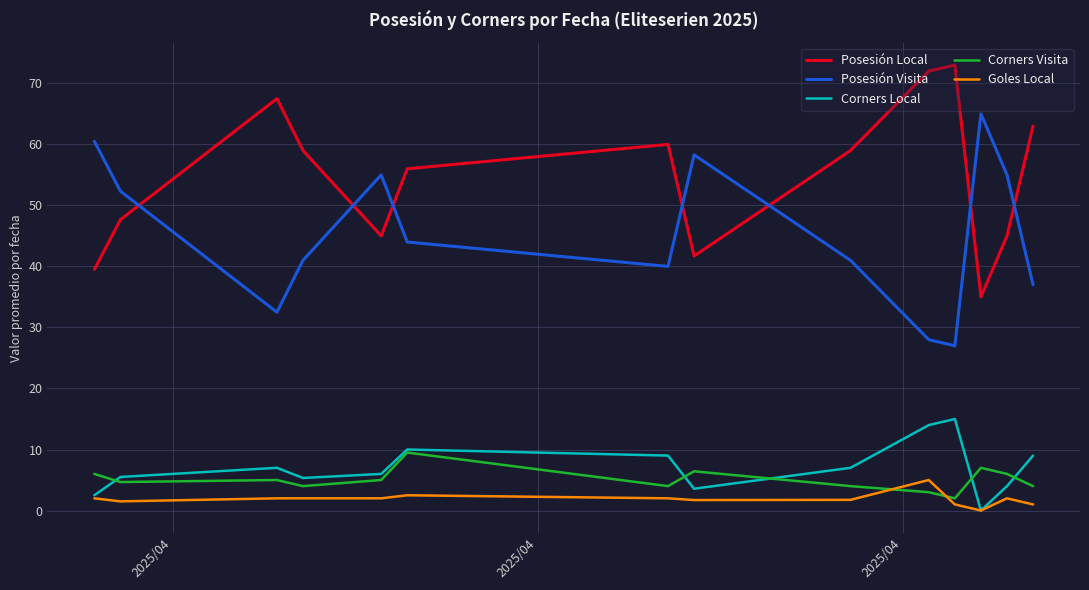

List the series in order of their peak value, highest first.

Posesión Local, Posesión Visita, Corners Local, Corners Visita, Goles Local